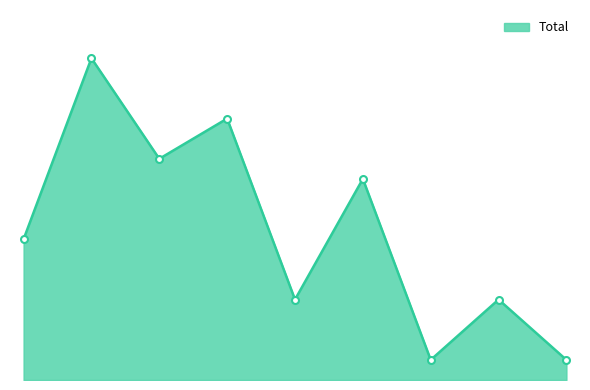

What is the difference between the maximum and second lowest values?

15